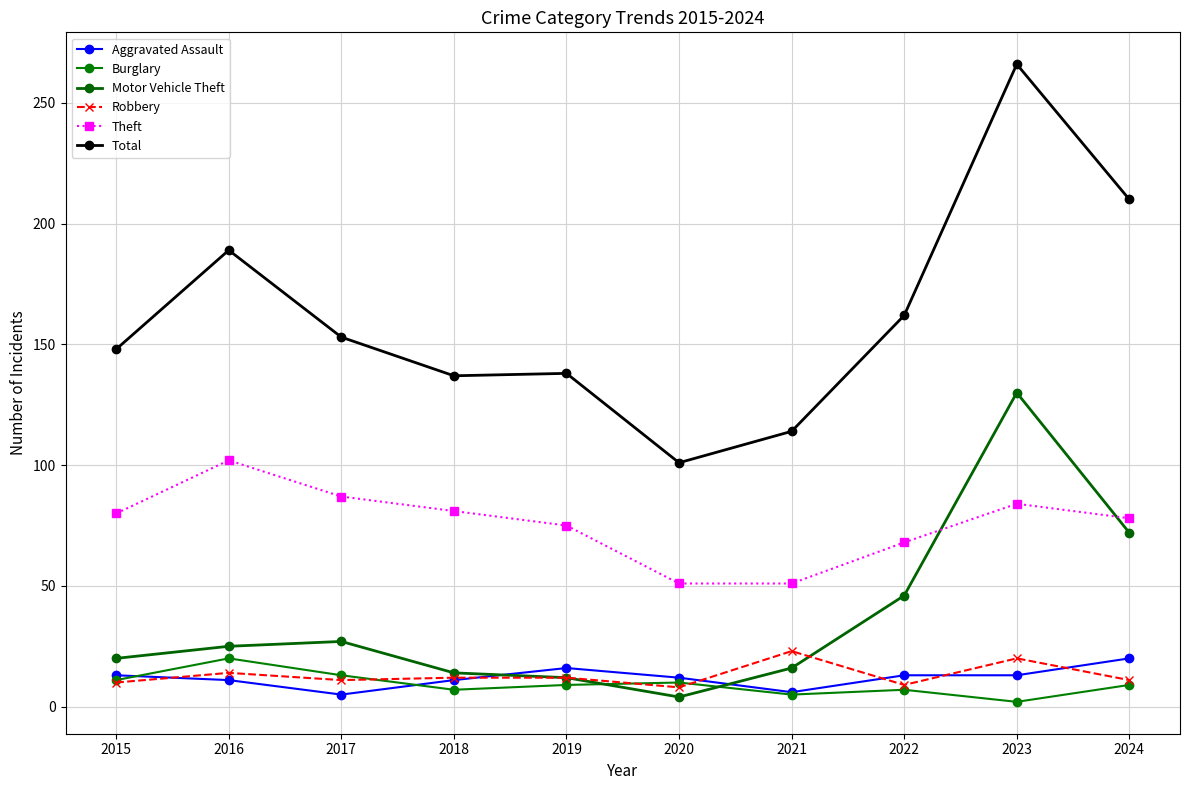

Rank the series by their maximum value, from lowest to highest.

Aggravated Assault, Burglary, Robbery, Theft, Motor Vehicle Theft, Total